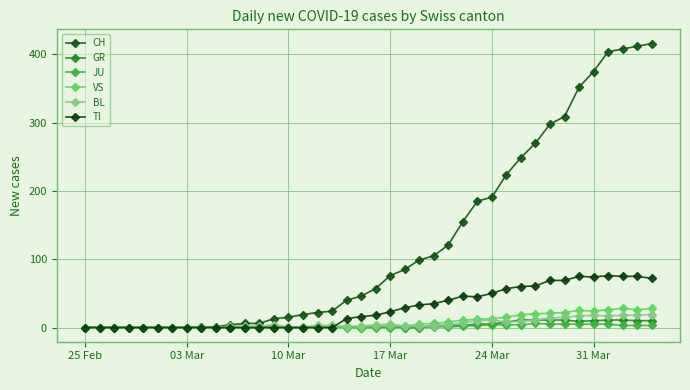

What are all the series names shown in the legend?

CH, GR, JU, VS, BL, TI